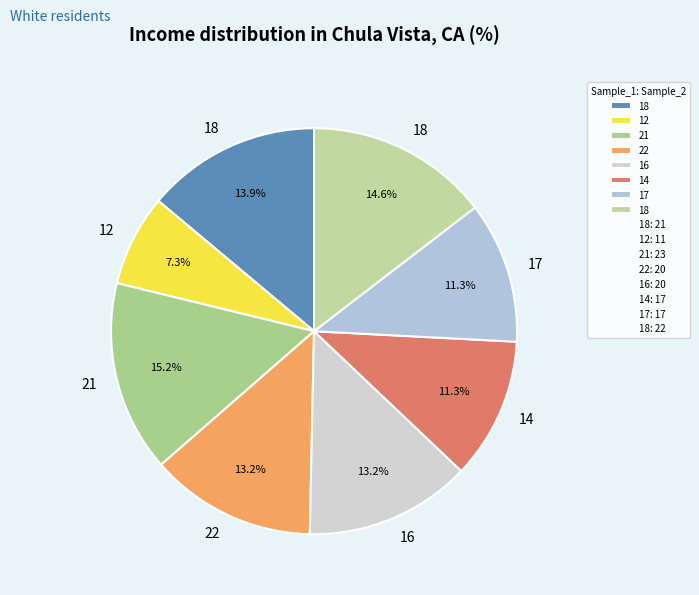

How many slices are in this pie chart?

8